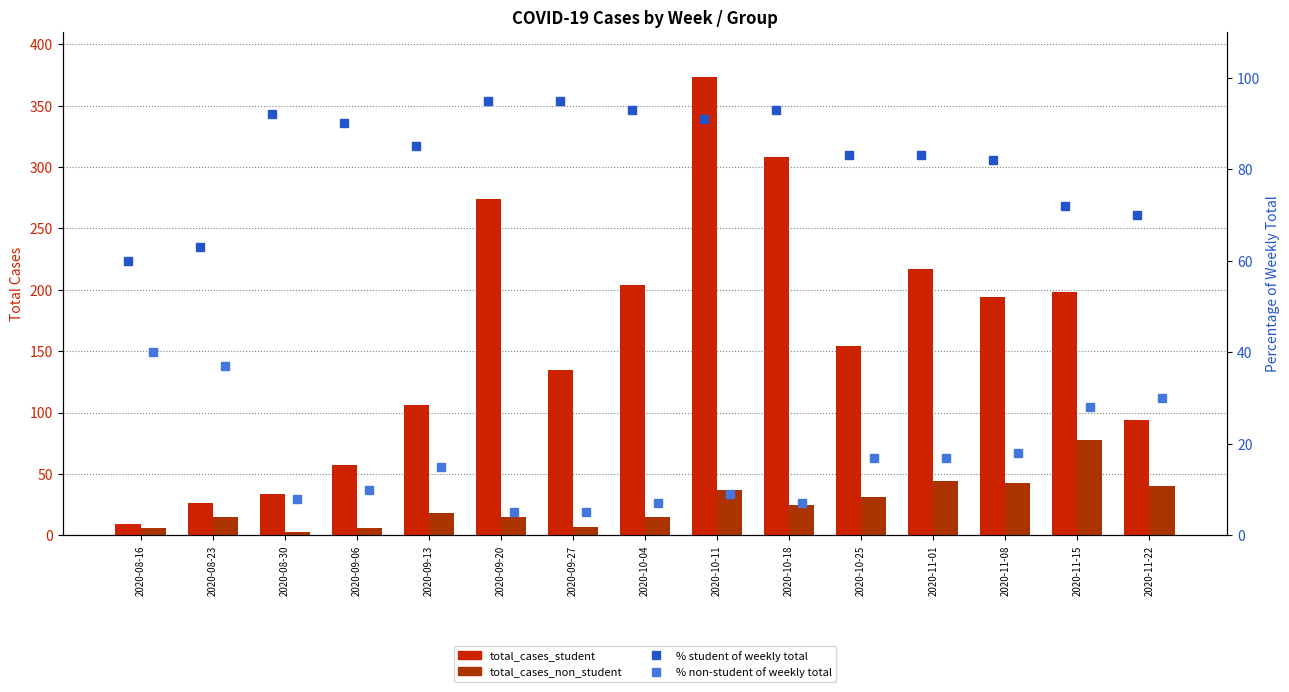

What is the difference between the % student of weekly total values at 2020-11-01 and 2020-09-06?

7